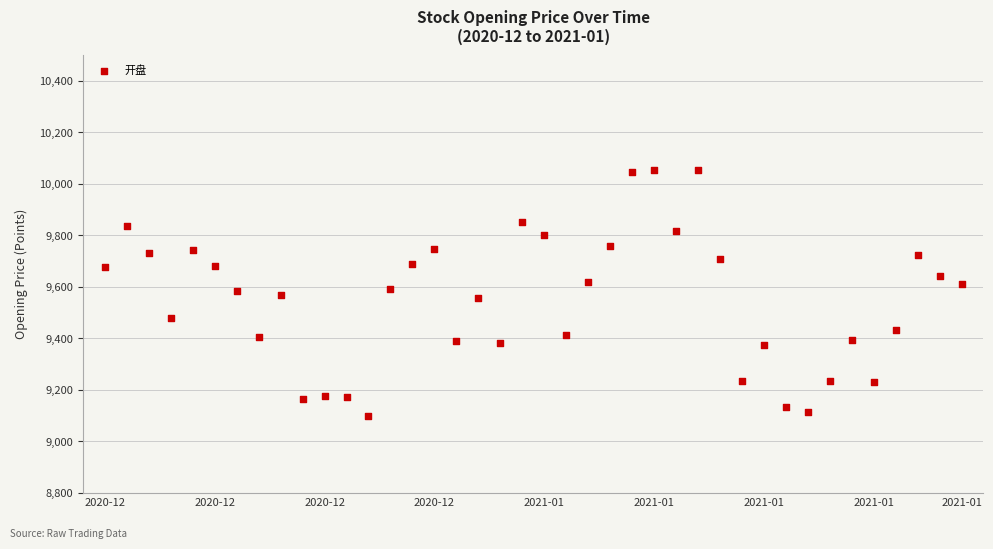

What is the range of Y values (max minus min)?

954.2